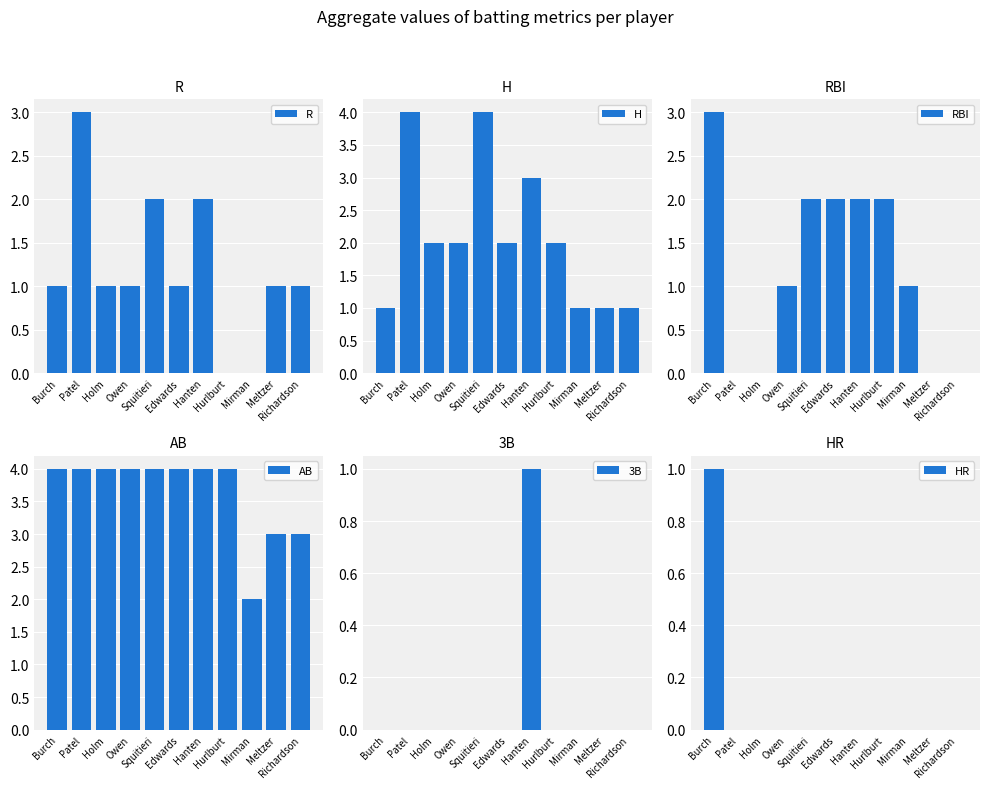

What is the difference between the highest and lowest values at Richardson?

3